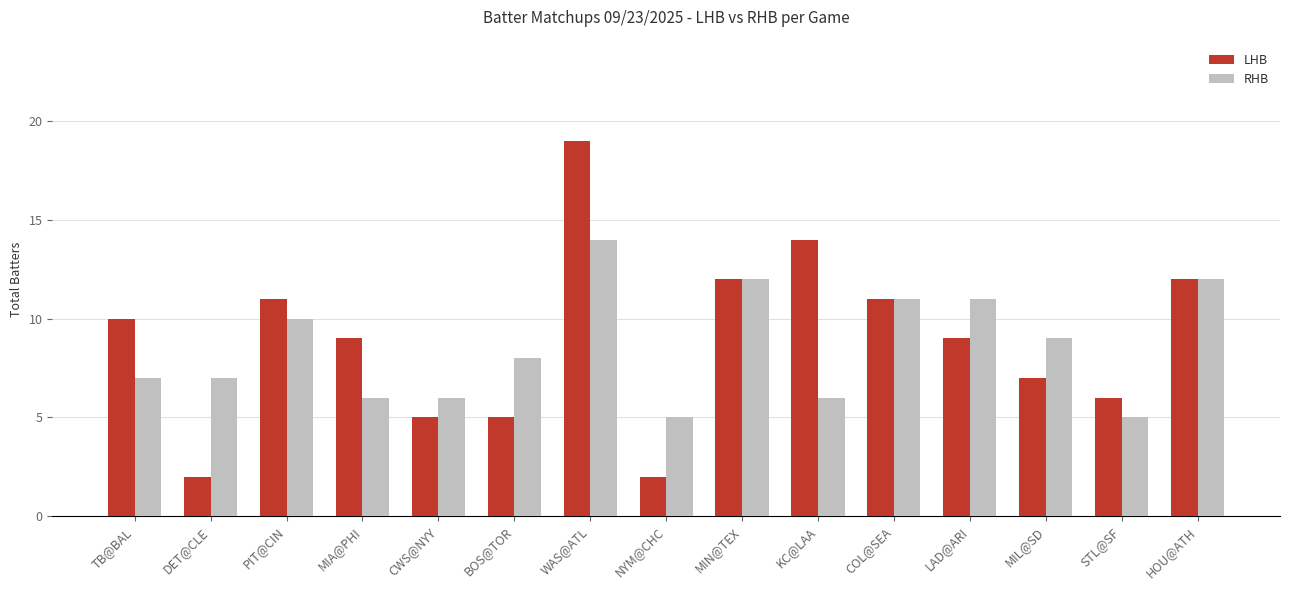

What are all the series names shown in the legend?

LHB, RHB